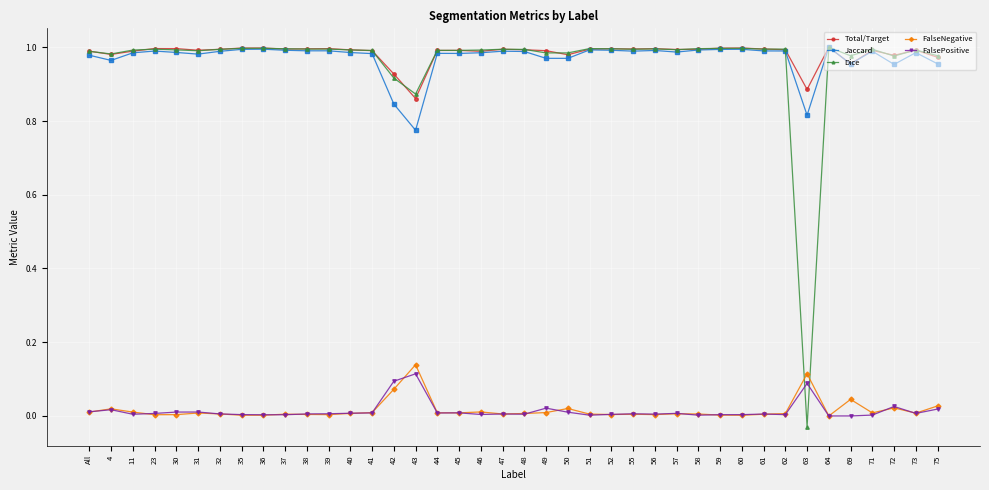

Count the number of categories in the chart.

40